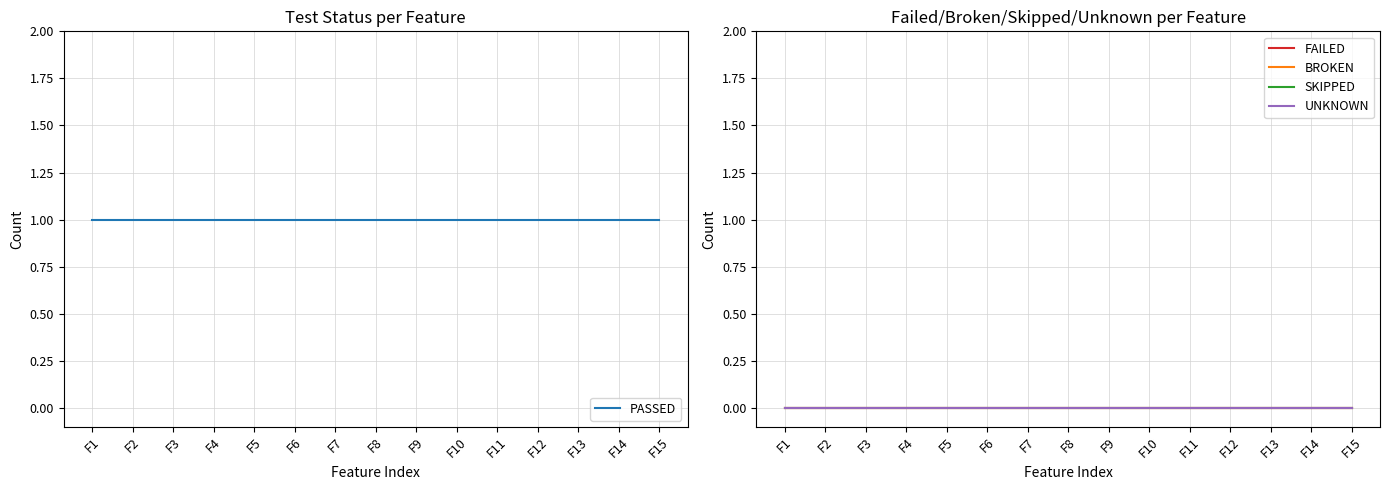

At which category is the sum across all series the highest?

F1